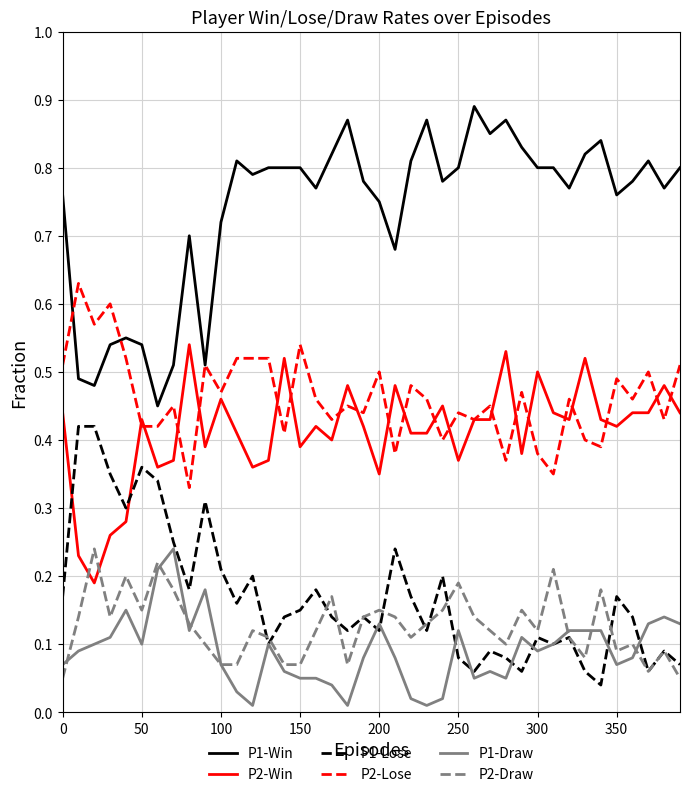

What are all the series names shown in the legend?

P1-Win, P2-Win, P1-Lose, P2-Lose, P1-Draw, P2-Draw